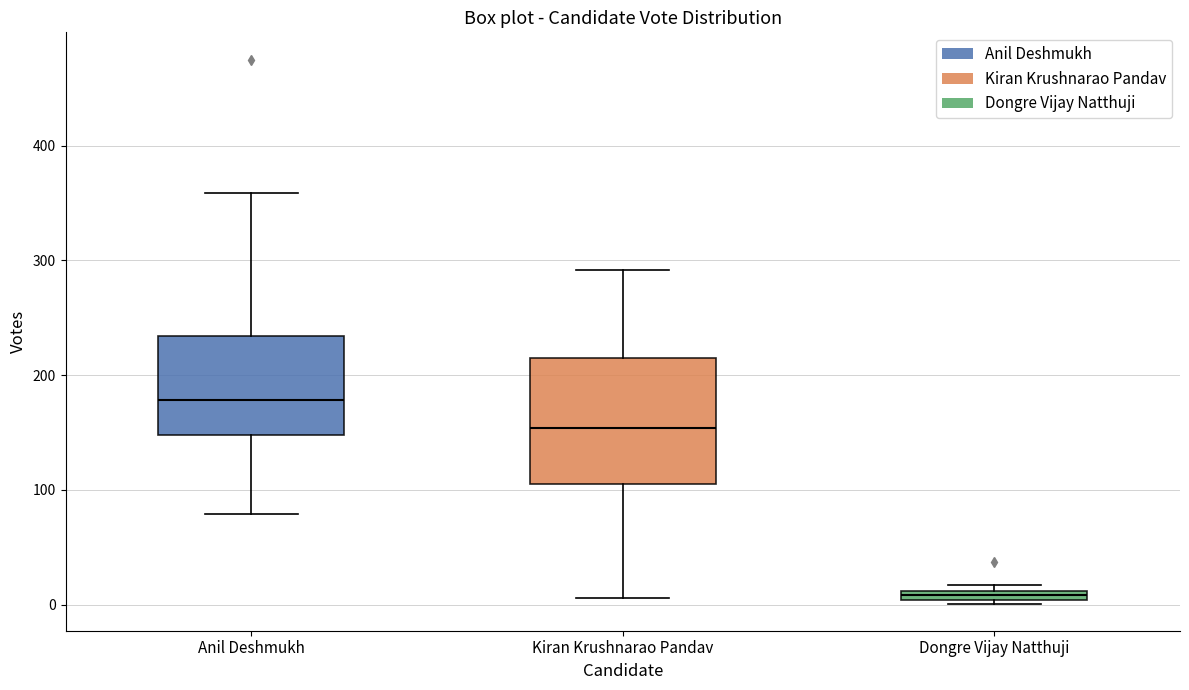

Which box has the highest median line?

Anil Deshmukh